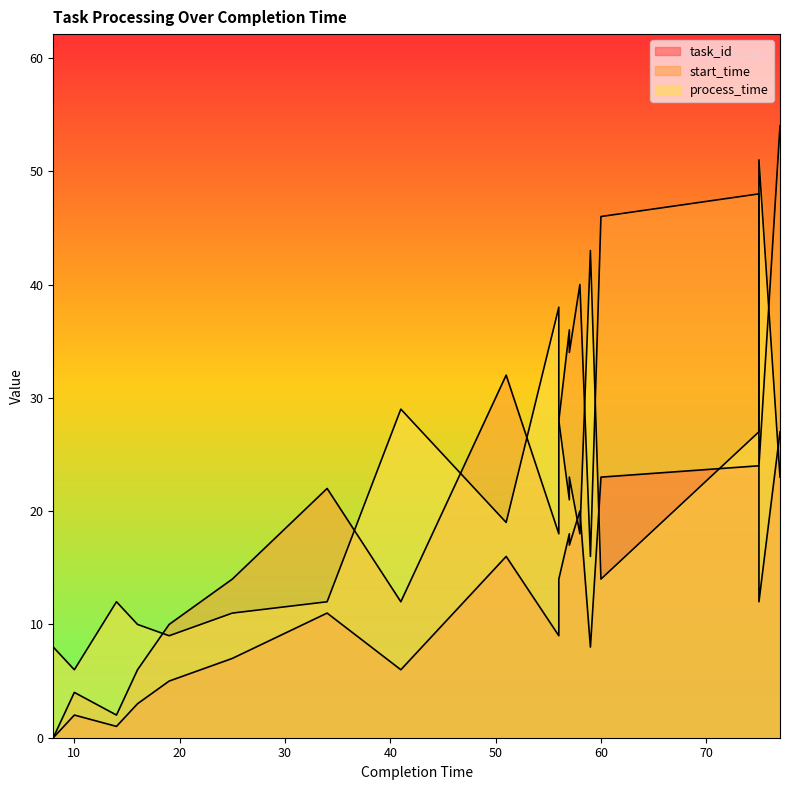

How many series are shown in this chart?

3